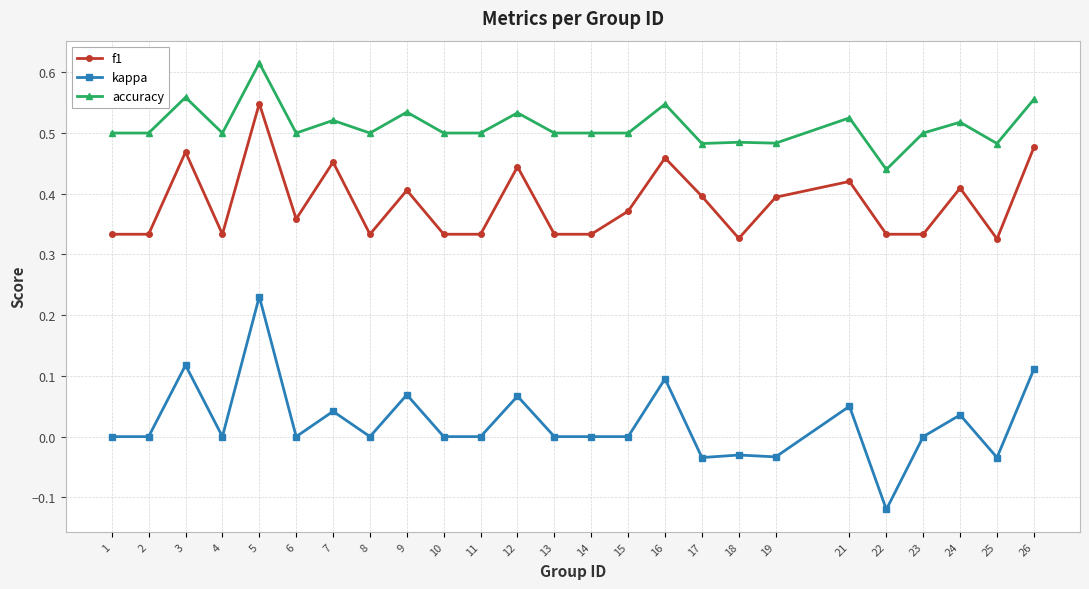

Between 22 and 25, which series saw the biggest shift?

kappa